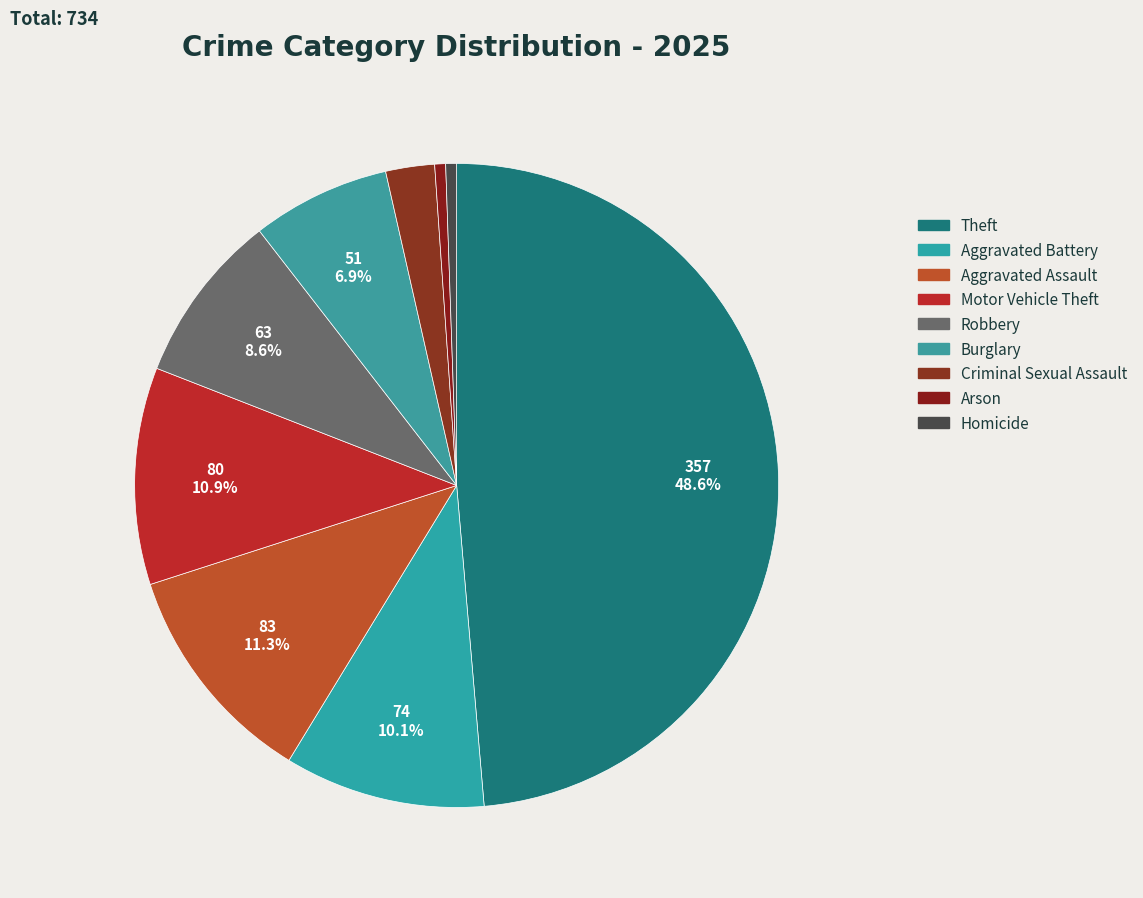

Between Criminal Sexual Assault and Robbery, which is larger?

Robbery